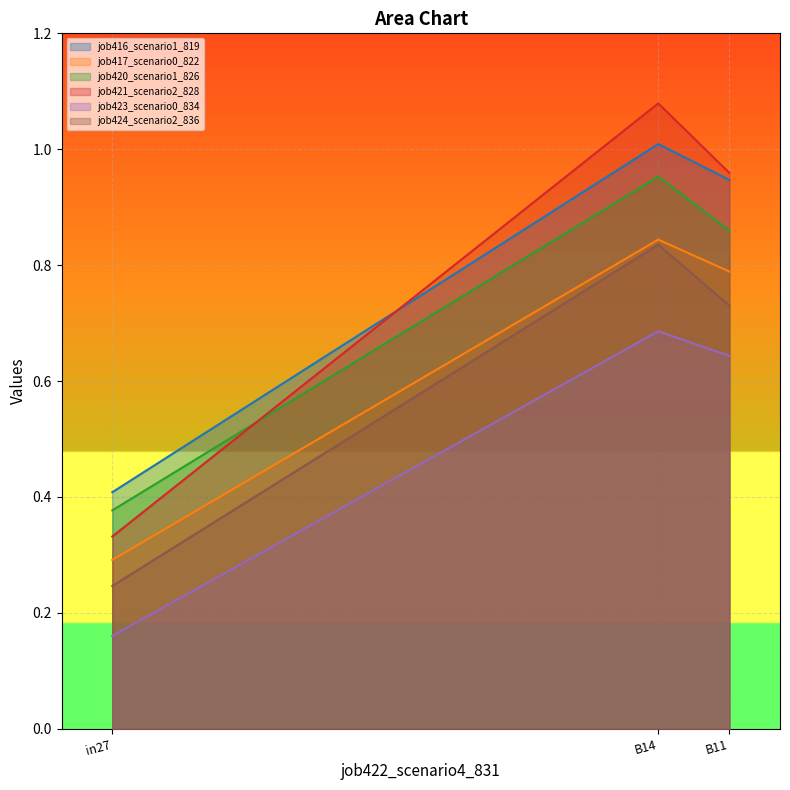

Reading right to left, extract all data points from this chart.

job416_scenario1_819: B11=0.9	B14=1.0	in27=0.4
job417_scenario0_822: B11=0.8	B14=0.8	in27=0.3
job420_scenario1_826: B11=0.9	B14=1.0	in27=0.4
job421_scenario2_828: B11=1.0	B14=1.1	in27=0.3
job423_scenario0_834: B11=0.6	B14=0.7	in27=0.2
job424_scenario2_836: B11=0.7	B14=0.8	in27=0.2